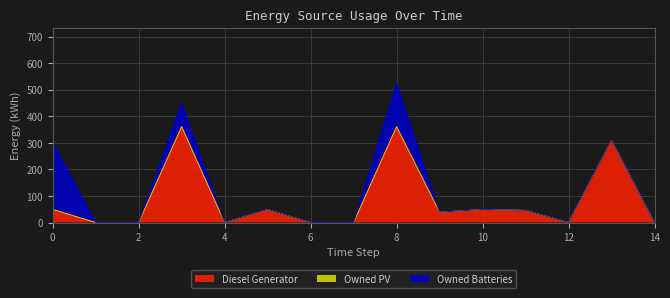

At which category does Diesel Generator reach its first local peak?

3